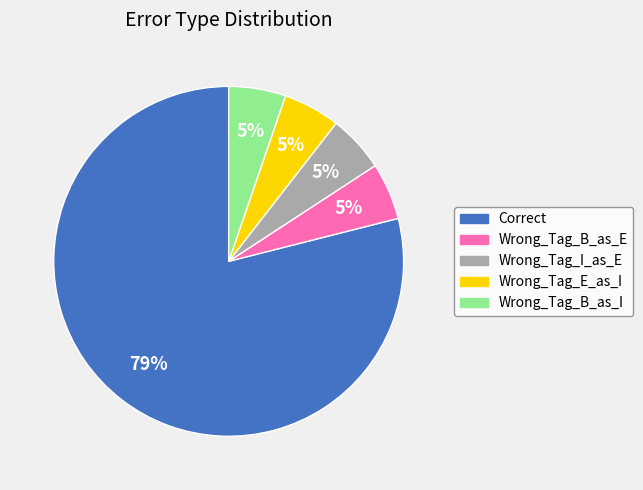

What is the largest slice in the pie chart?

Correct